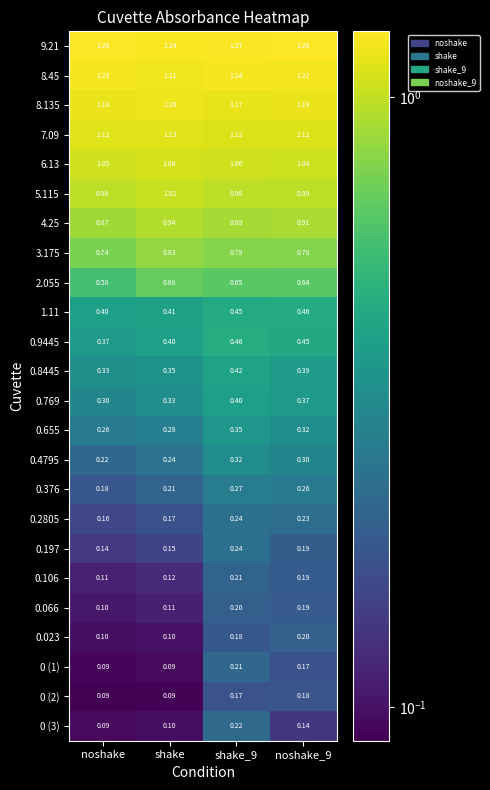

Where is 0.066 nearest to the value 0?

noshake